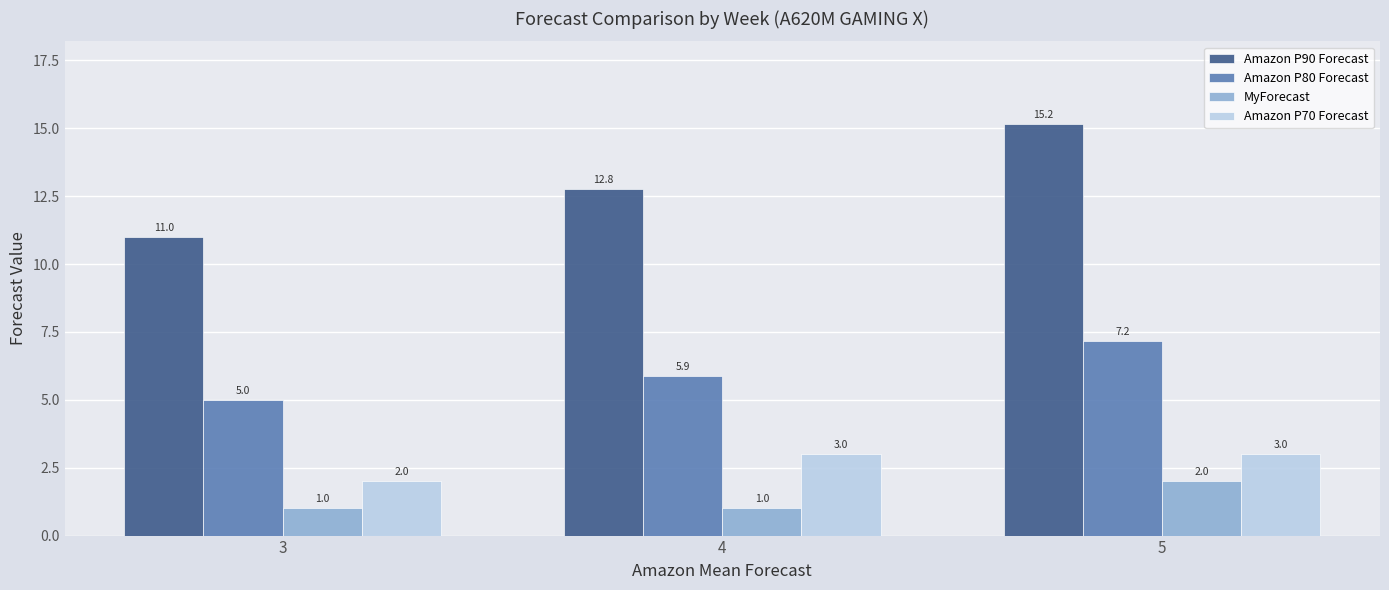

What is the average value of the Amazon P90 Forecast series?

13.0